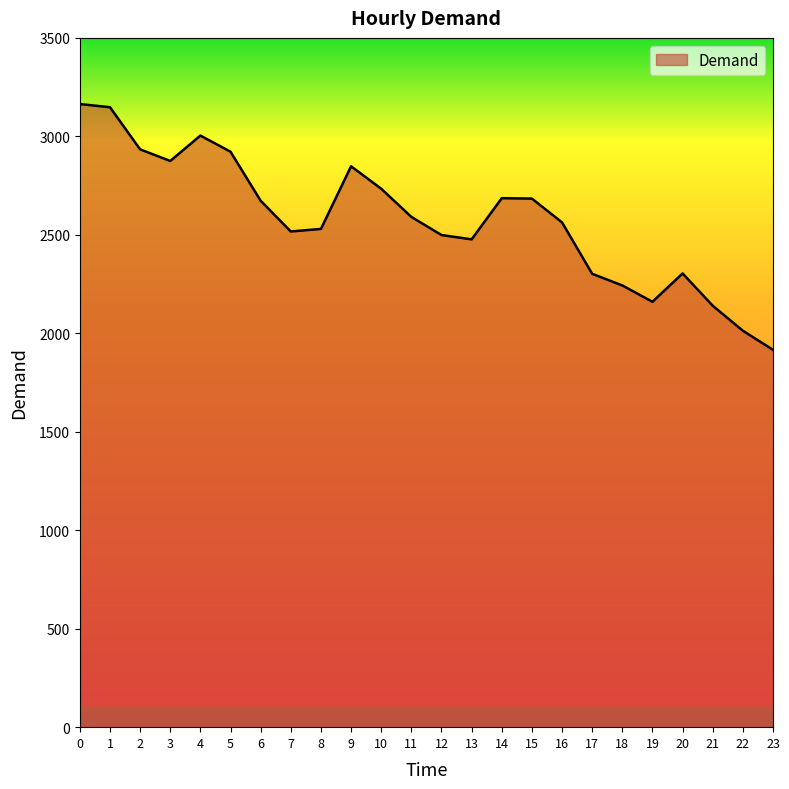

True or false: the data shows 3004 at 4.

True